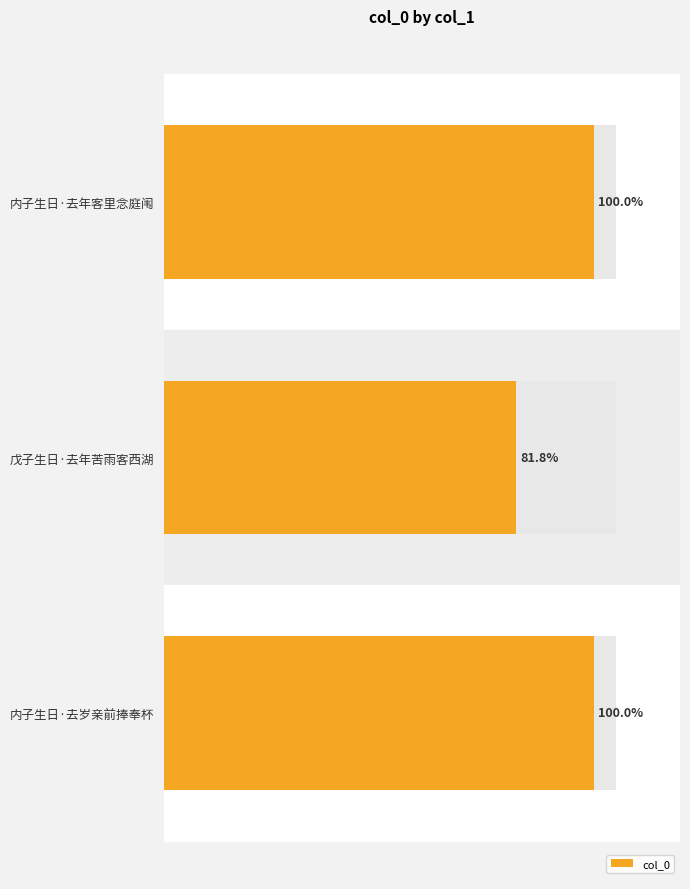

What is the sum of all values?

373296